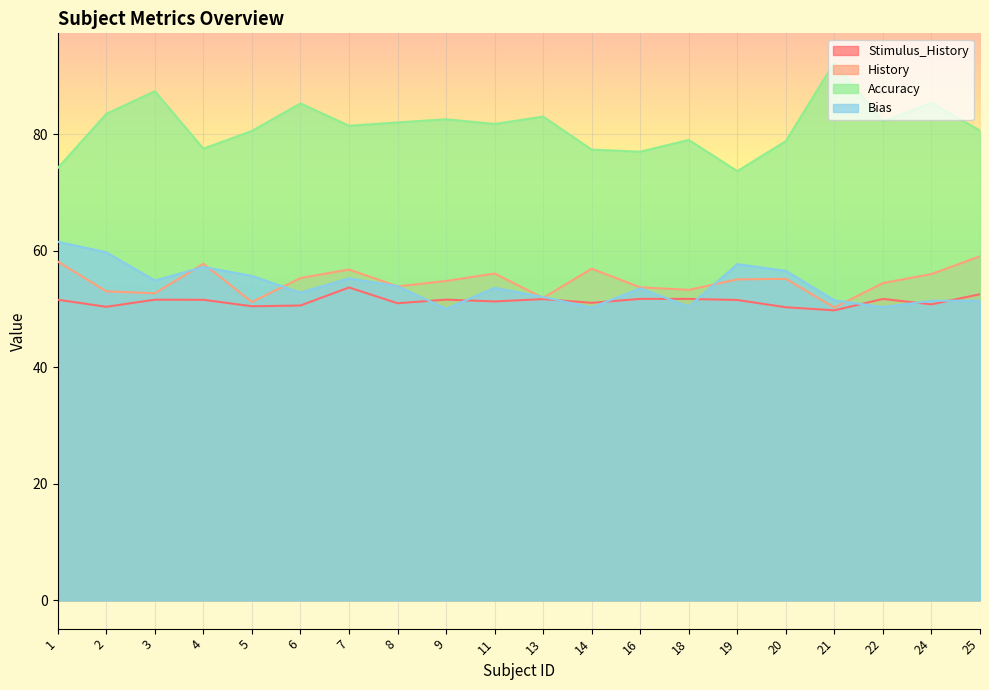

Reading right to left, list all the values displayed in this chart.

Stimulus_History: 25=52.5	24=50.8	22=51.7	21=49.8	20=50.3	19=51.6	18=51.7	16=51.8	14=51.1	13=51.7	11=51.3	9=51.6	8=51.0	7=53.7	6=50.6	5=50.5	4=51.6	3=51.6	2=50.4	1=51.6
History: 25=59.1	24=56.0	22=54.5	21=50.3	20=55.2	19=55.1	18=53.3	16=53.7	14=56.9	13=51.9	11=56.1	9=54.8	8=53.9	7=56.8	6=55.3	5=51.2	4=57.8	3=52.7	2=53.0	1=58.2
Accuracy: 25=80.6	24=85.4	22=82.2	21=92.3	20=78.8	19=73.7	18=79.0	16=77.0	14=77.4	13=83.0	11=81.8	9=82.6	8=82.0	7=81.5	6=85.3	5=80.6	4=77.5	3=87.4	2=83.5	1=74.2
Bias: 25=51.4	24=51.4	22=50.3	21=51.5	20=56.6	19=57.7	18=50.4	16=53.6	14=50.3	13=52.1	11=53.6	9=50.0	8=53.9	7=55.3	6=52.8	5=55.7	4=57.2	3=54.9	2=59.8	1=61.6